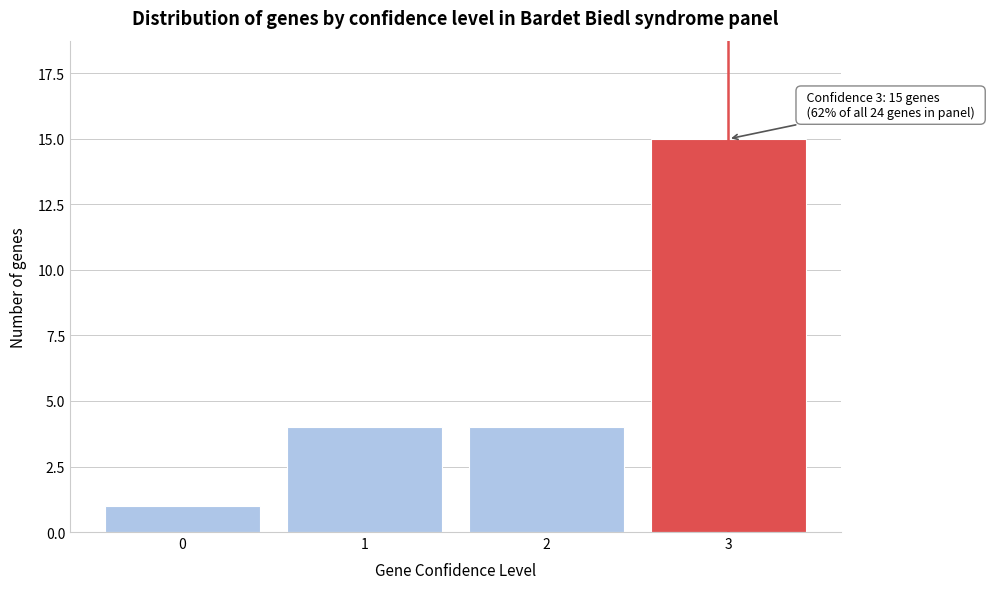

Reading left to right, list all the values displayed in this chart.

1	4	4	15